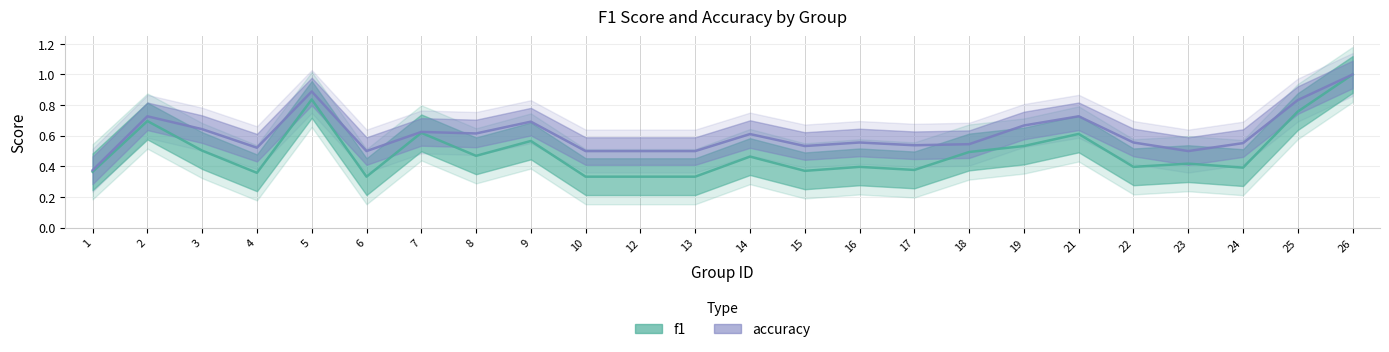

At which category does f1 reach its first local valley?

4